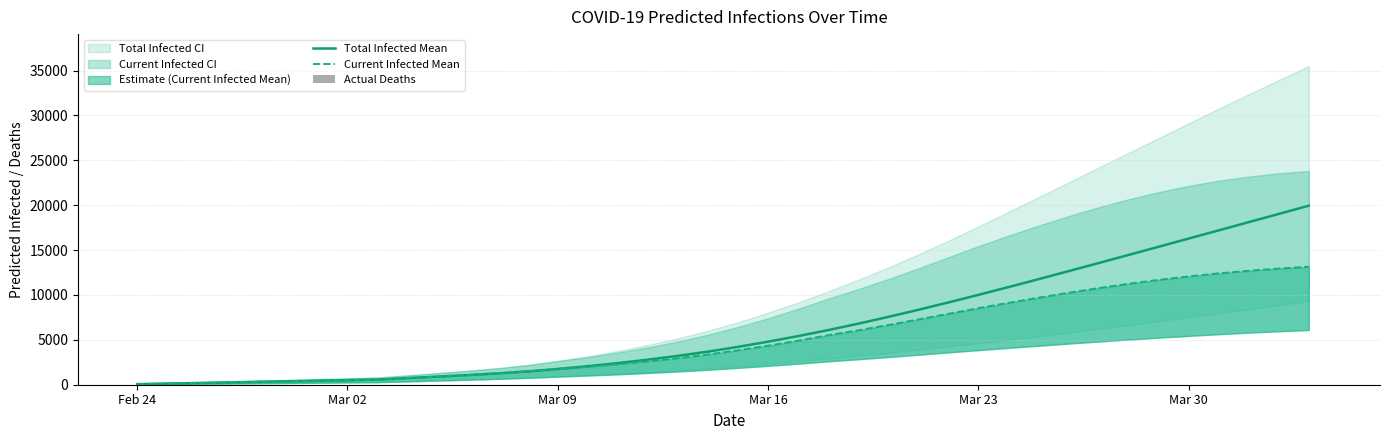

Which series has the largest total across all categories?

predicted_total_infected_upper